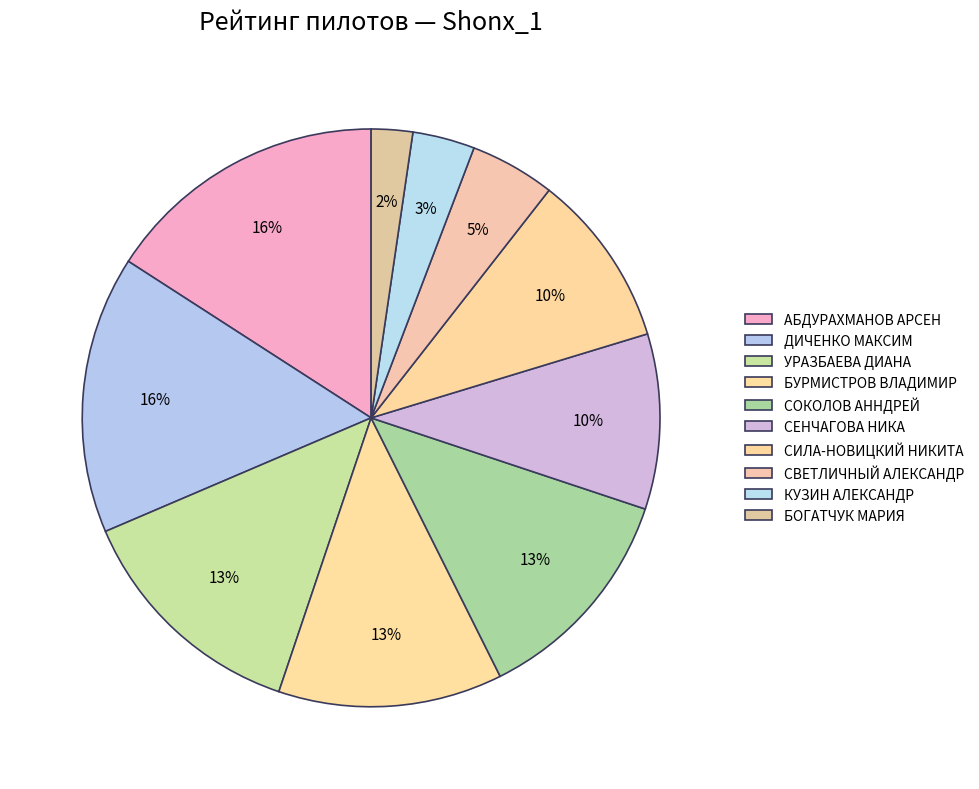

To the nearest percent, what is the difference between the largest and smallest slice percentages?

14%